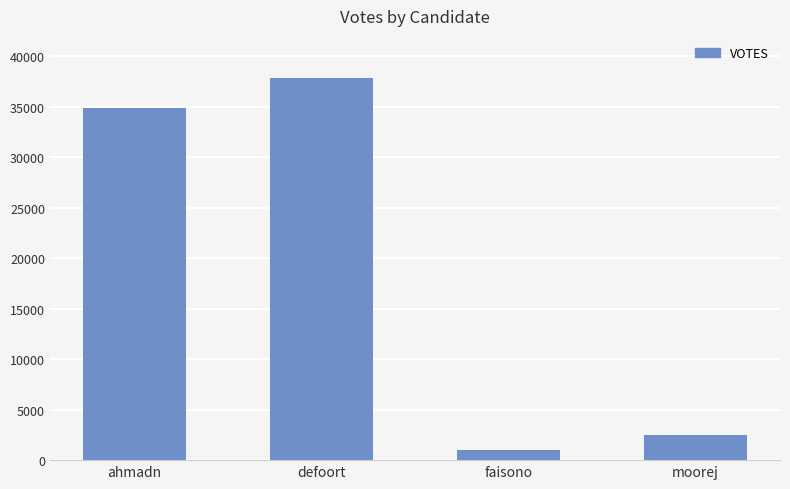

Is it true that the value at defoort is 37795?

True